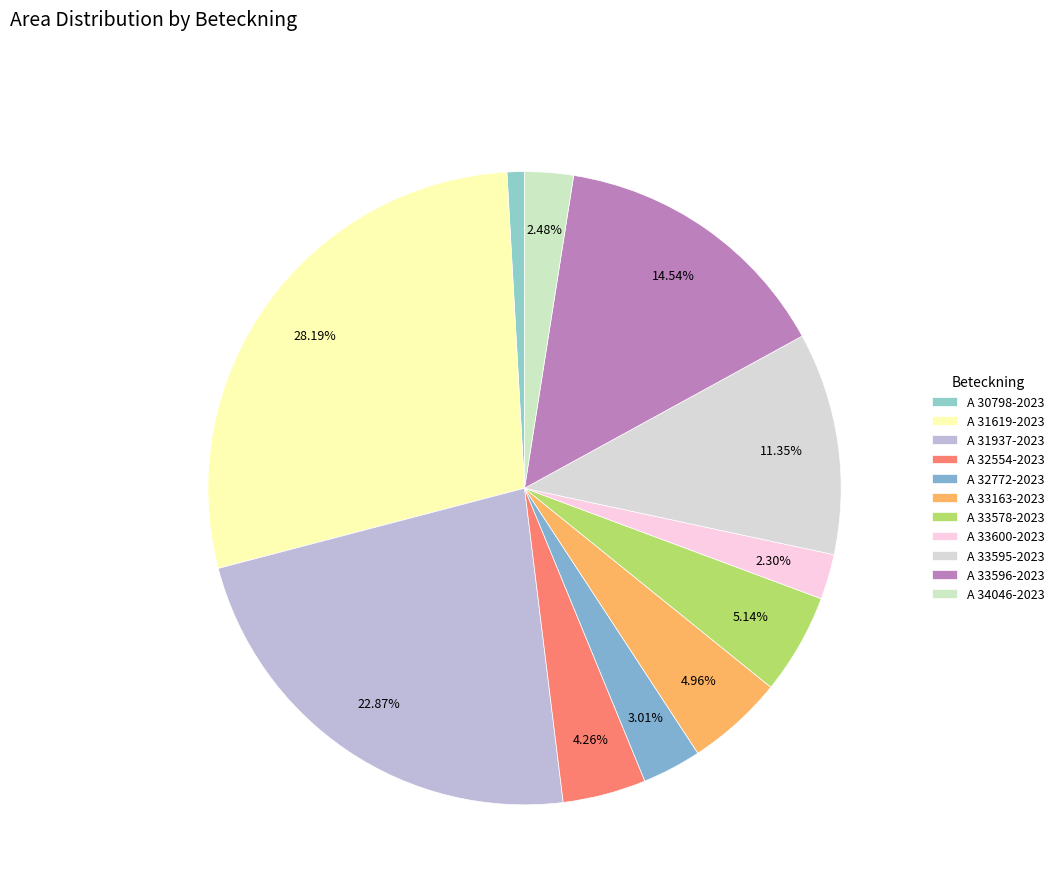

True or false: A 31619-2023 accounts for 41% of the total.

False